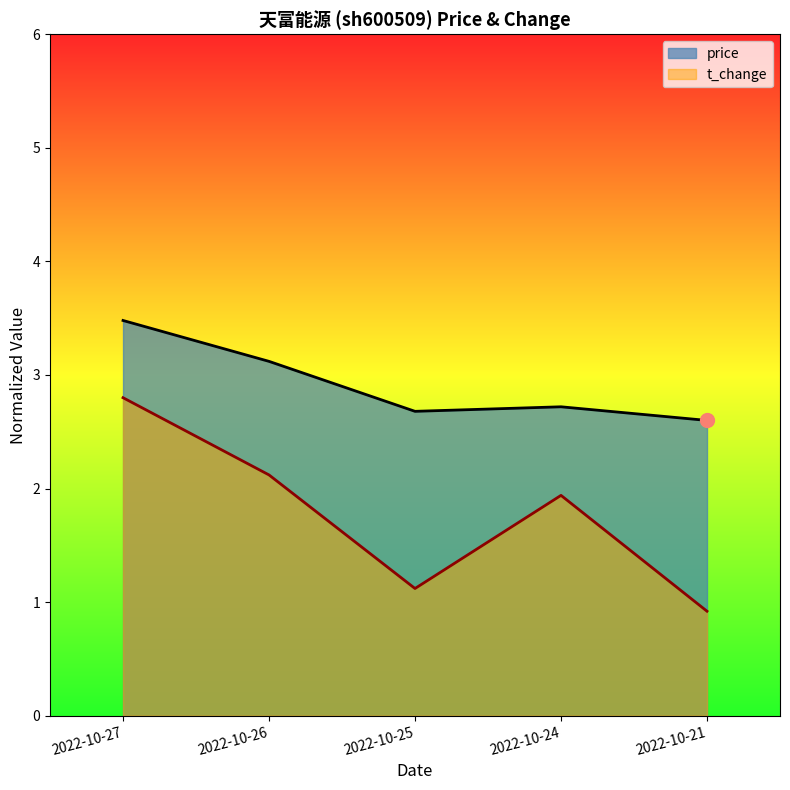

What is the difference between the maximum and minimum values in the price series?

0.9